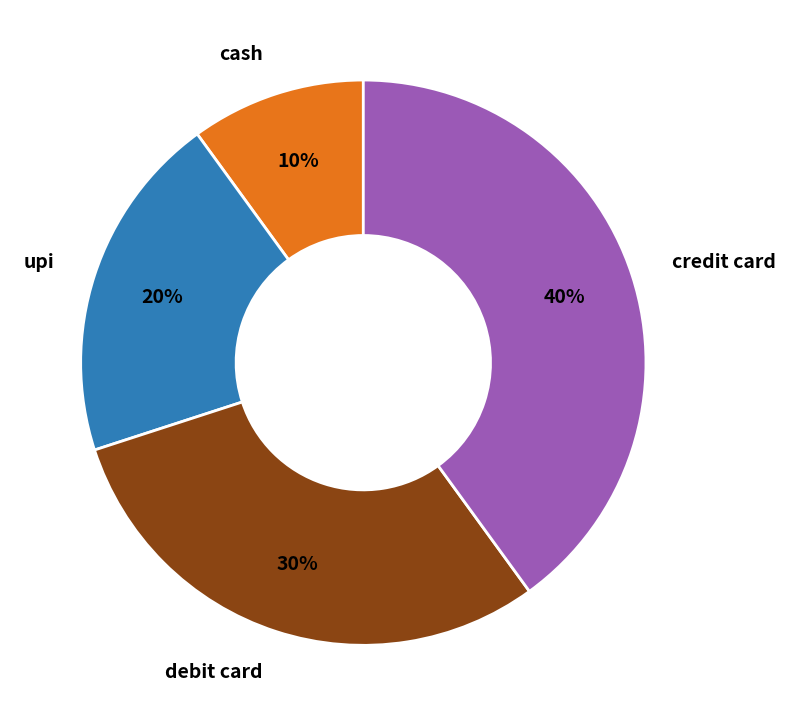

Do debit card and cash together represent more than half of the pie?

No